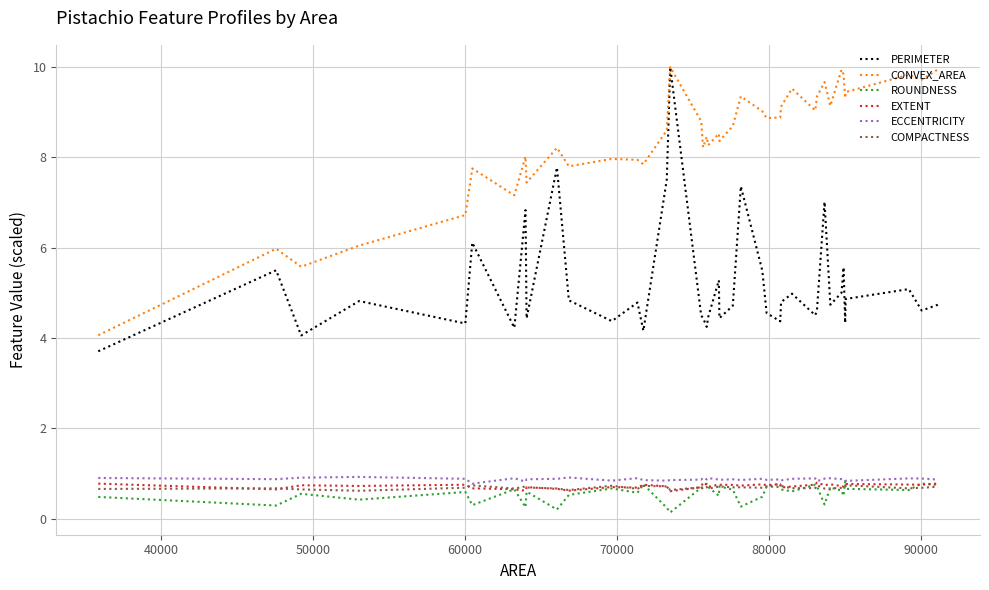

True or false: CONVEX_AREA and ECCENTRICITY intersect in this chart.

False